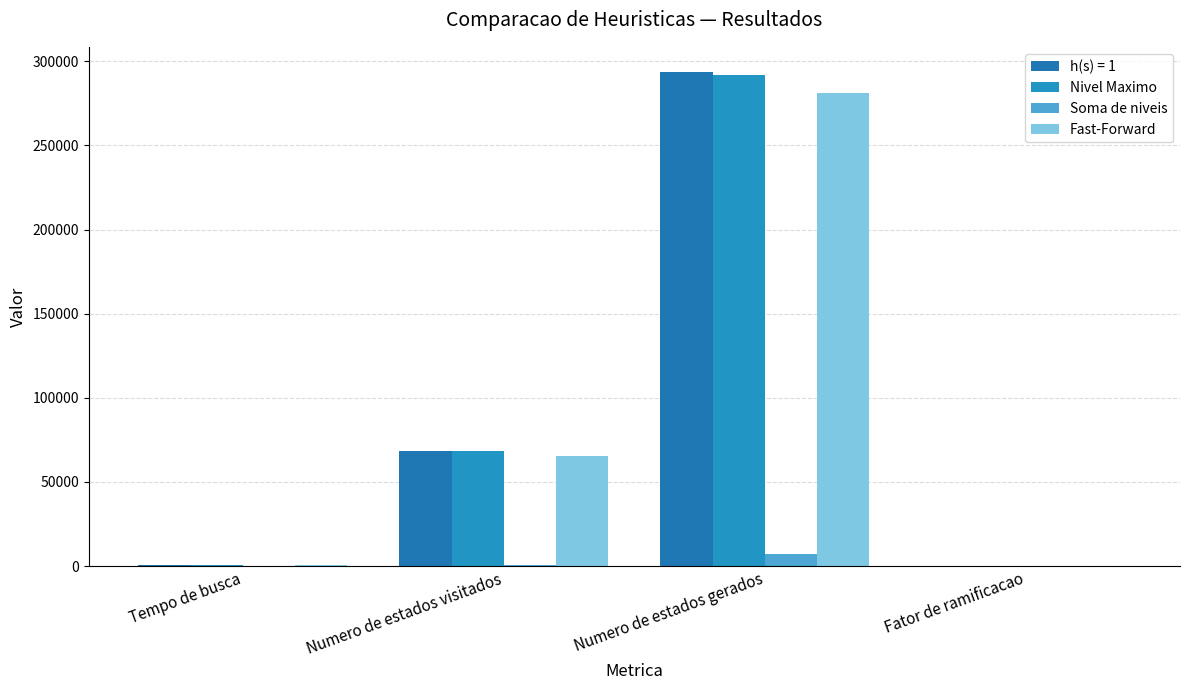

What is the label of the 4th bar from the left?

Fator de ramificacao